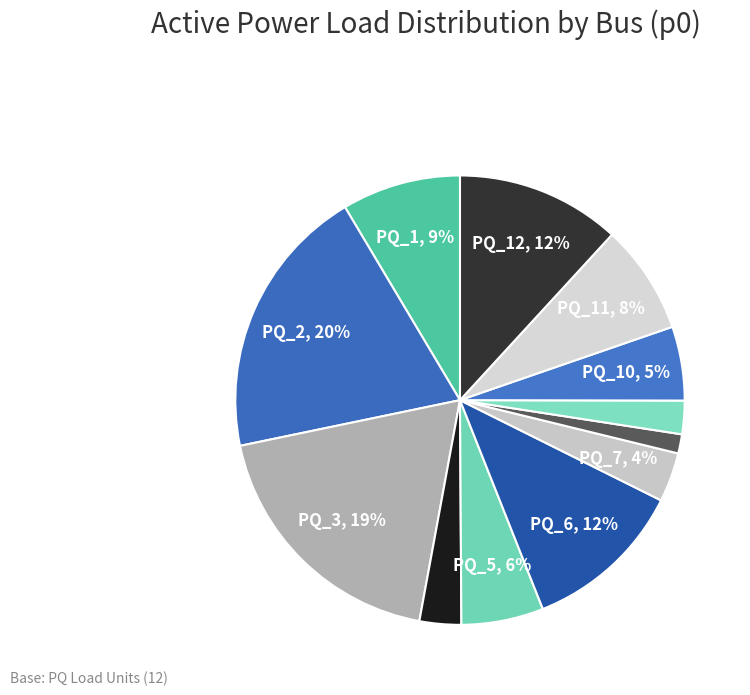

What is the largest slice in the pie chart?

PQ_2